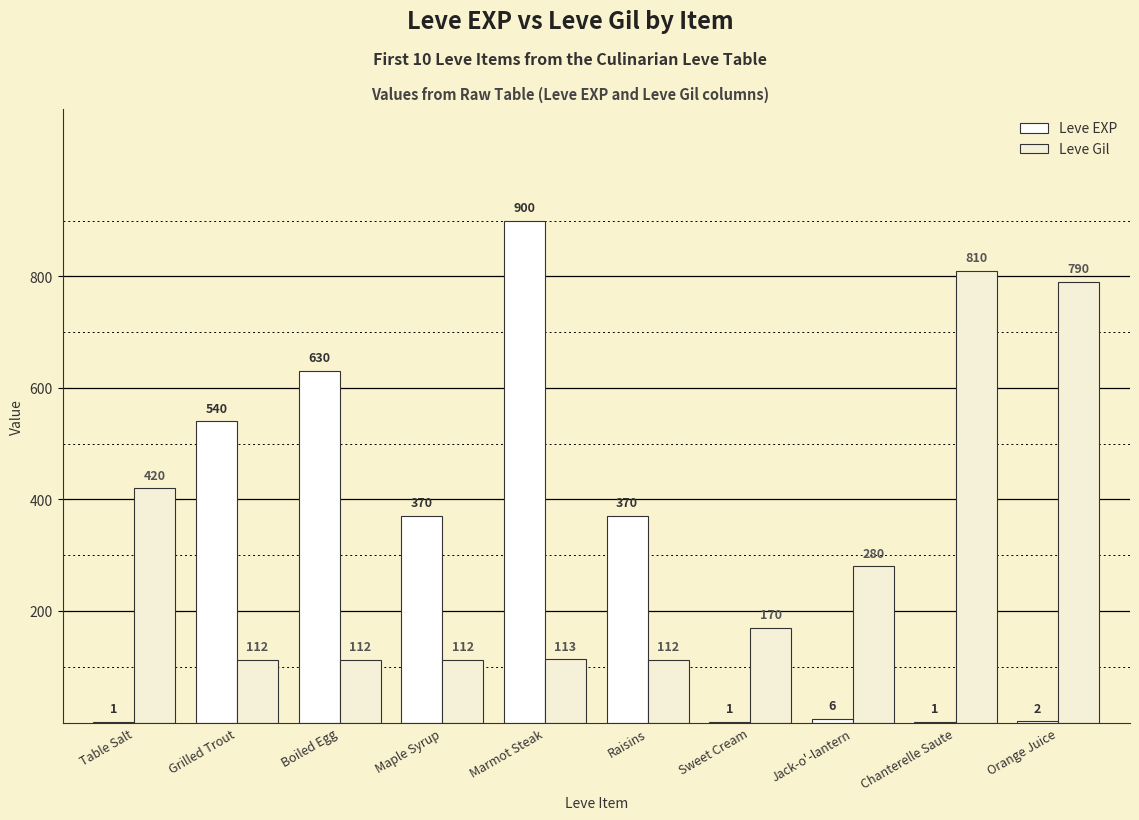

Does the chart contain stacked bars?

No